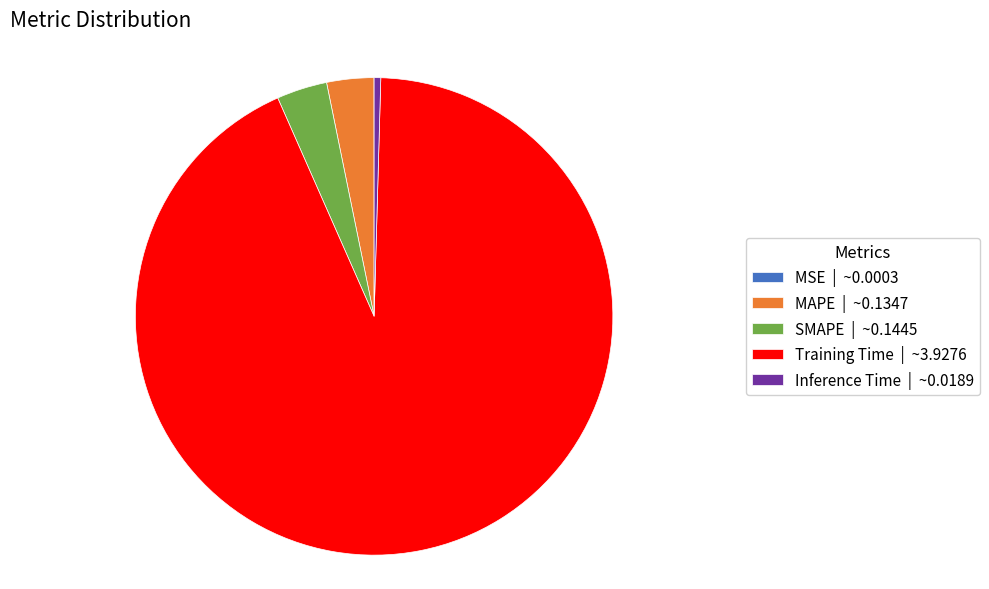

Is it true that MAPE is 3% of the pie?

True